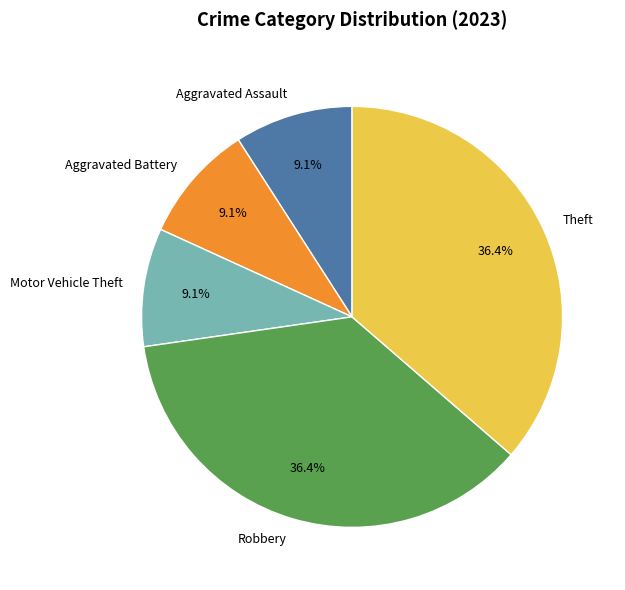

What percentage is NOT represented by Aggravated Assault?

90.9%